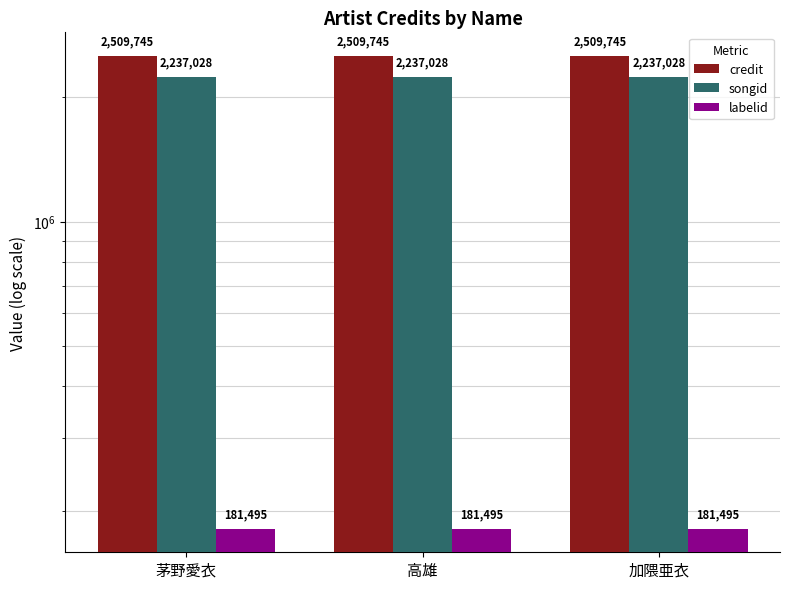

How many data points does each series have?

3